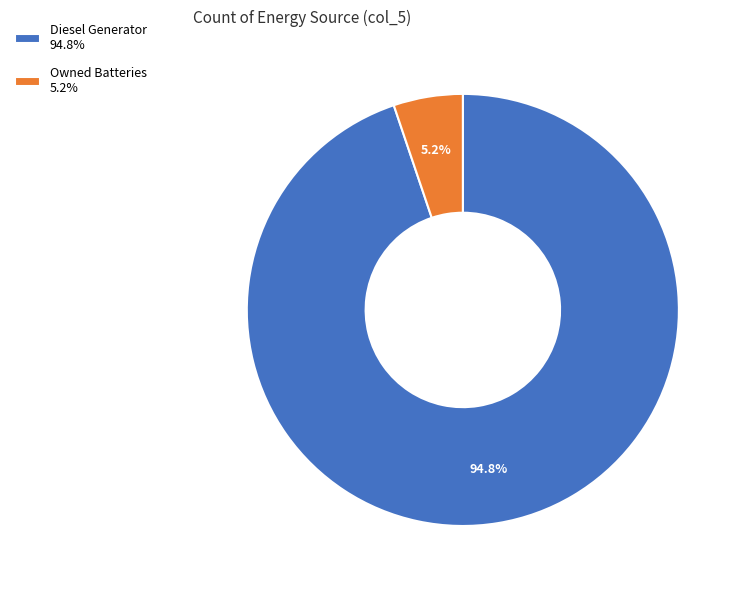

Between Diesel Generator 94.8% and Owned Batteries 5.2%, which is larger?

Diesel Generator 94.8%